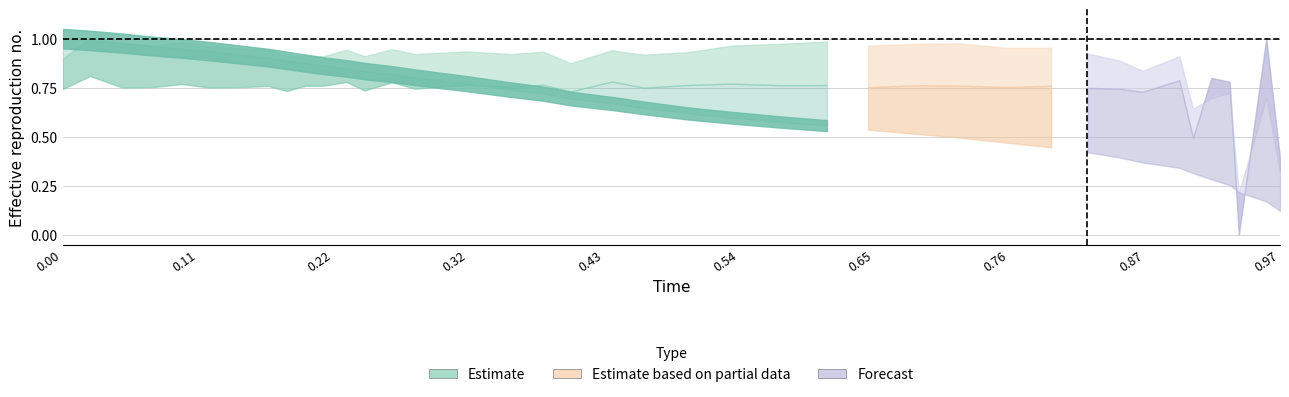

Reading left to right, list all the values displayed in this chart.

E: 1.0	1.0	1.0	1.0	1.0	0.9	0.9	0.9	0.9	0.9	0.9	0.8	0.8	0.8	0.8	0.8	0.7	0.7	0.7	0.7	0.6	0.6	0.6	0.6	0.6	0.5	0.5	0.5	0.5	0.4	0.4	0.4	0.4	0.3	0.3	0.3	0.3	0.2	0.2	0.1
dE: 0.9	1.0	1.0	1.0	1.0	1.0	0.9	0.9	0.9	0.9	0.9	0.9	0.9	0.9	0.9	0.9	0.9	0.9	0.9	0.9	0.9	0.9	1.0	1.0	1.0	1.0	1.0	1.0	1.0	1.0	0.9	0.9	0.8	0.9	0.6	0.7	0.7	0.2	0.7	0.3
d2E: 0.7	0.8	0.8	0.8	0.8	0.8	0.8	0.8	0.7	0.8	0.8	0.8	0.7	0.8	0.7	0.8	0.8	0.8	0.7	0.8	0.8	0.8	0.8	0.8	0.8	0.8	0.8	0.8	0.8	0.8	0.7	0.7	0.7	0.8	0.5	0.8	0.8	0.0	1.0	0.4
J: 0.0	0.0	0.1	0.1	0.1	0.1	0.2	0.2	0.2	0.2	0.2	0.3	0.3	0.3	0.3	0.4	0.4	0.4	0.4	0.5	0.5	0.5	0.6	0.6	0.6	0.7	0.7	0.7	0.8	0.8	0.8	0.9	0.9	0.9	0.9	0.9	0.9	1.0	1.0	1.0